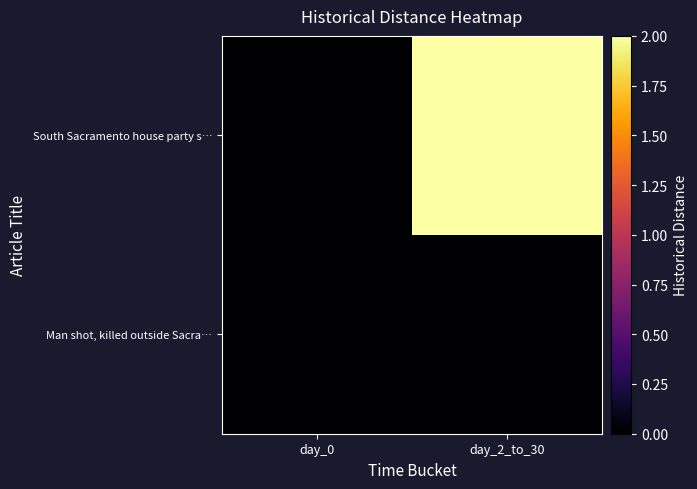

Reading right to left, transcribe all the data shown in this chart.

South Sacramento house party s…: day_2_to_30=2	day_0=0
Man shot, killed outside Sacra…: day_2_to_30=0	day_0=0